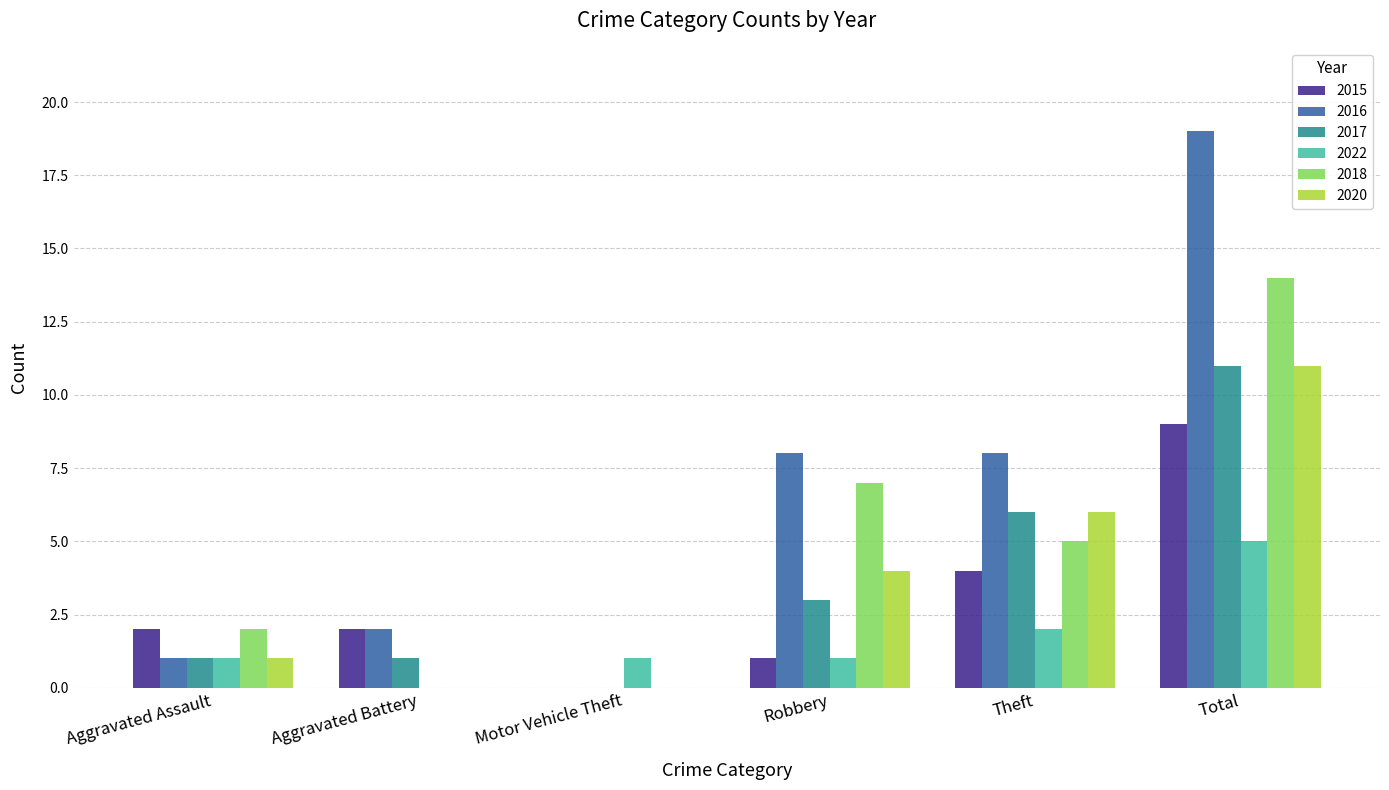

Read the 2022 value at Aggravated Assault.

1